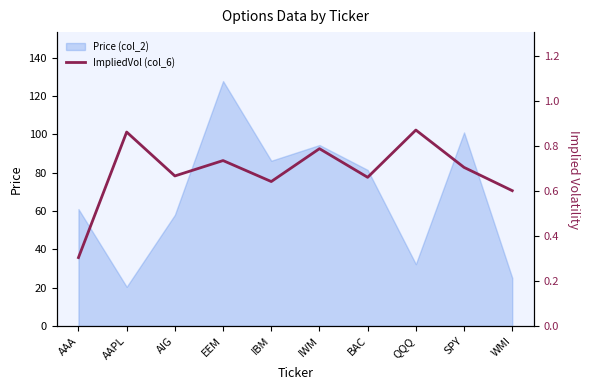

The chart shows a value of 0.3 at EEM. True or false?

False